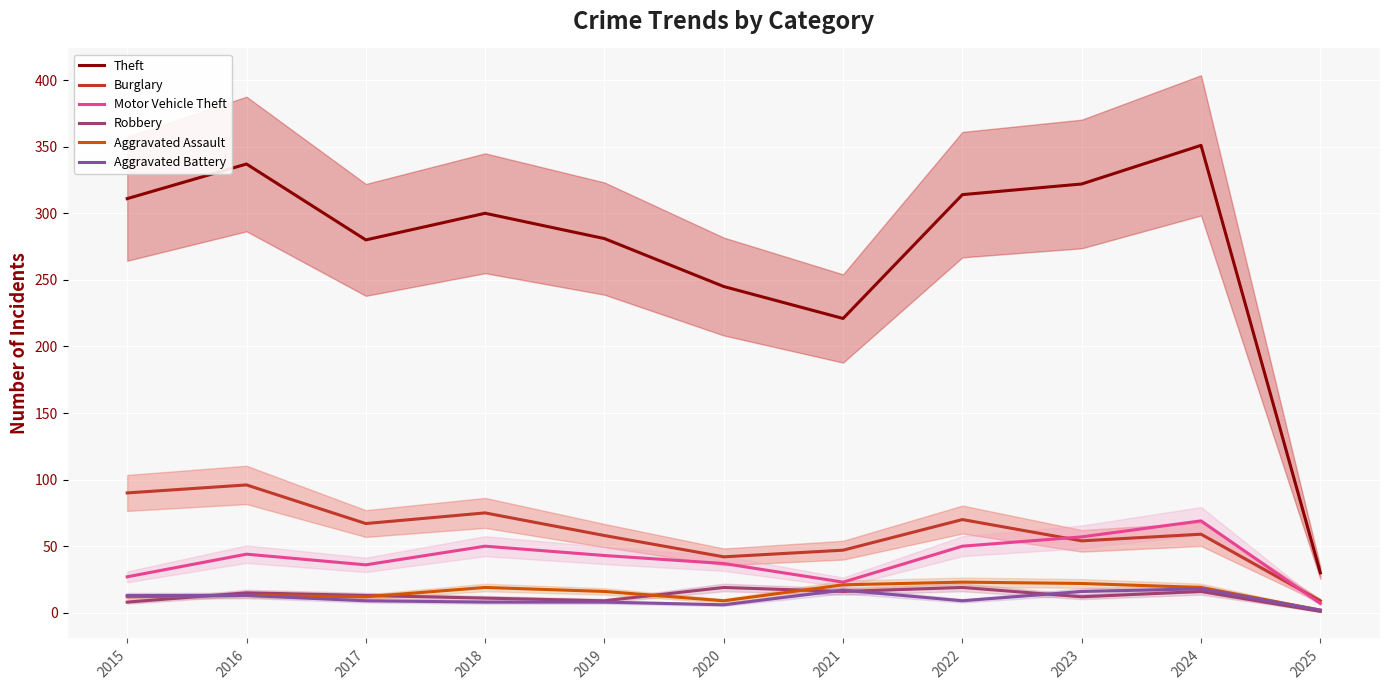

Reading left to right, list all the values displayed in this chart.

Theft: 311	337	280	300	281	245	221	314	322	351	30
Burglary: 90	96	67	75	58	42	47	70	54	59	9
Motor Vehicle Theft: 27	44	36	50	43	37	23	50	57	69	7
Robbery: 8	15	13	11	9	19	16	19	12	16	1
Aggravated Assault: 12	13	12	19	16	9	21	23	22	19	2
Aggravated Battery: 13	13	9	8	8	6	17	9	16	18	2